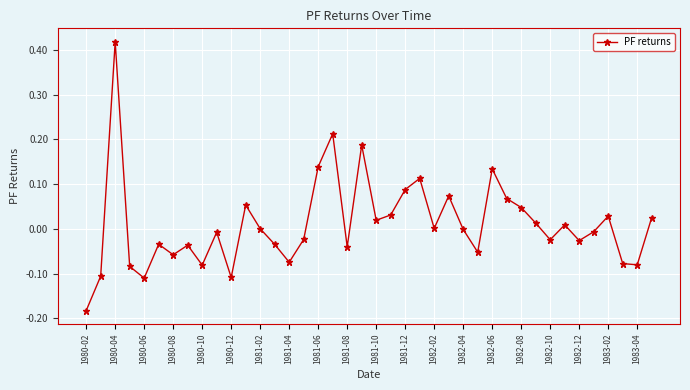

What is the difference between the maximum and minimum values?

0.6